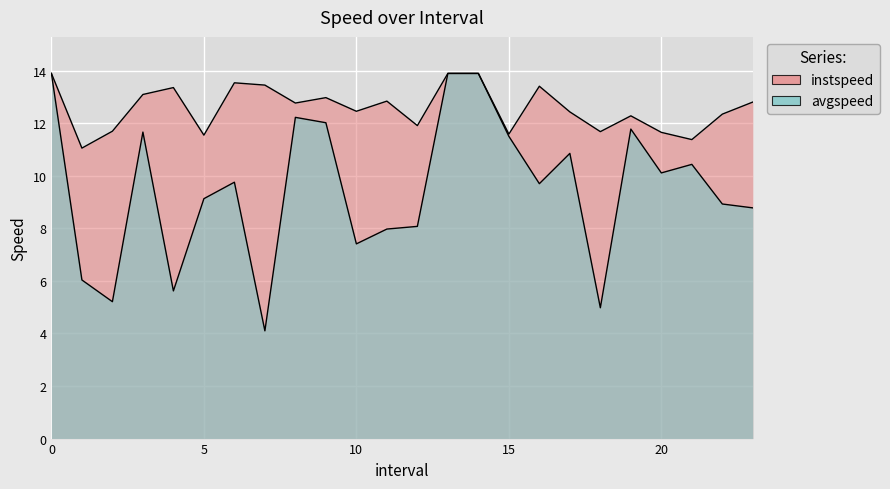

What is the smallest value displayed?

4.1